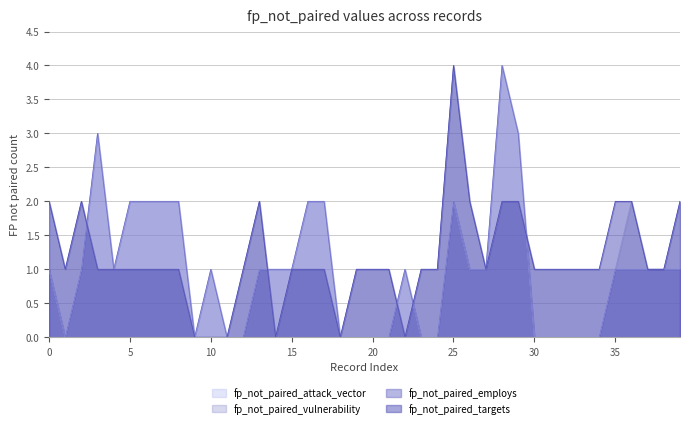

In fp_not_paired_employs, how many points are lower than both neighbors (excluding endpoints)?

3